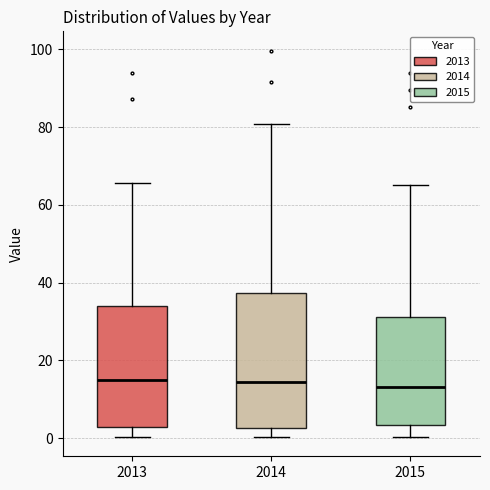

Reading left to right, transcribe this box plot: for each box, give where its median line is, the range the box spans, and where its two whiskers end, as read against the y-axis. The values are not printed on the chart, so give them approximately, as read against the axis.

2013: median 14, box 2 to 34, whiskers 0 to 66
2014: median 14, box 2 to 38, whiskers 0 to 80
2015: median 14, box 4 to 32, whiskers 0 to 66